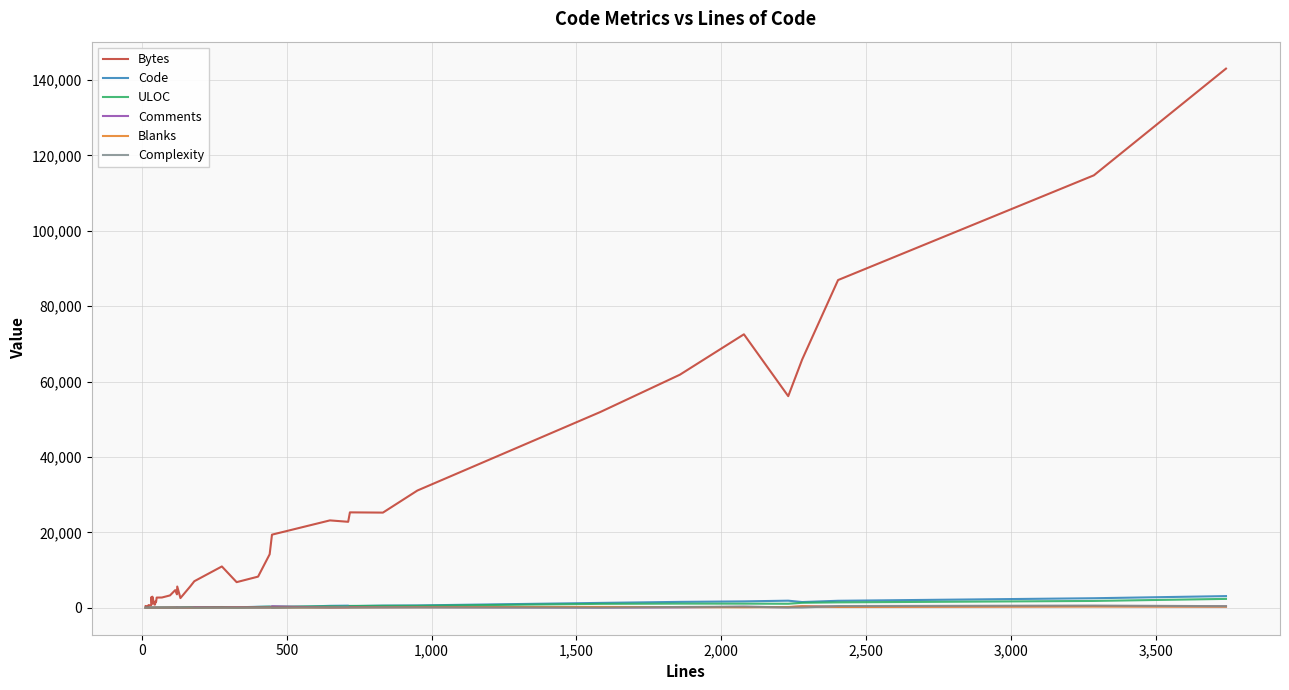

What is the maximum value shown in the chart?

143033